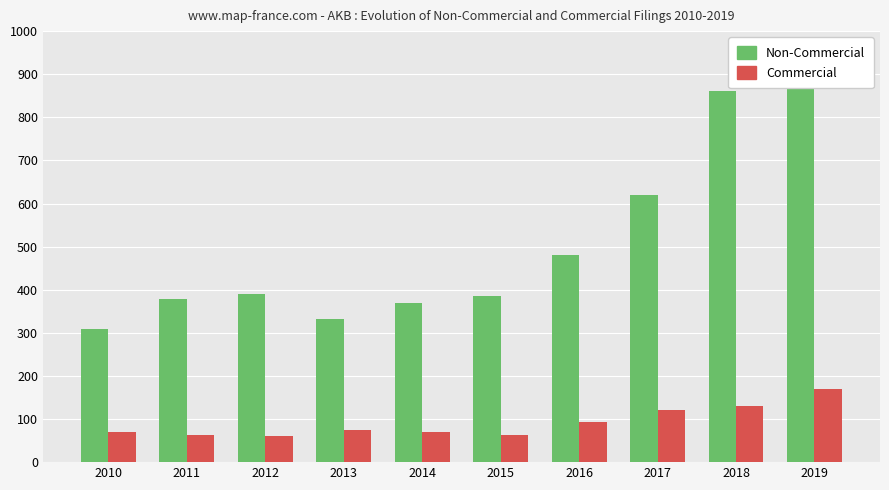

What are all the series names shown in the legend?

Non-Commercial, Commercial